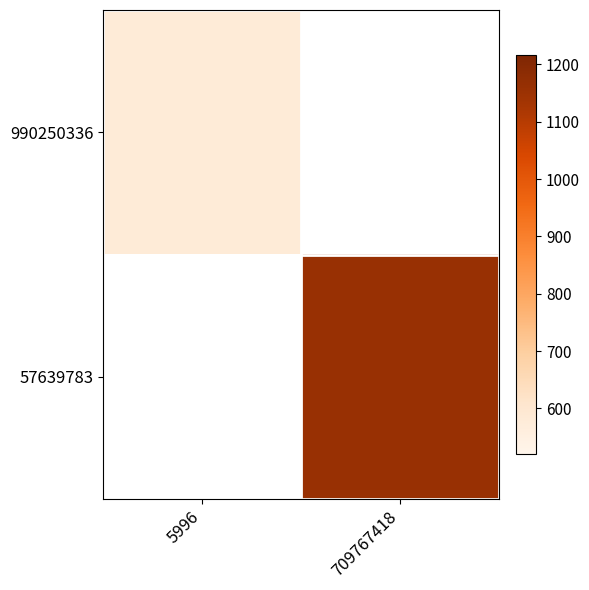

At 709767418, list the series in order from smallest to largest.

990250336, 57639783